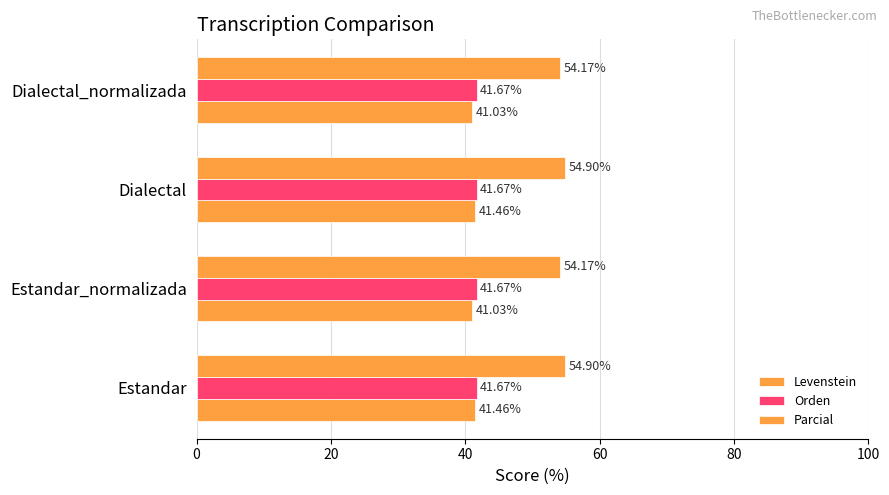

What is the lowest value of the Levenstein series?

41.0